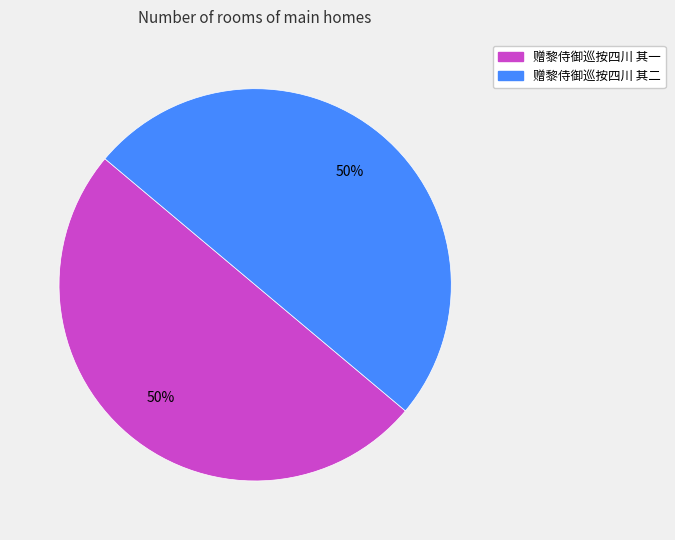

True or false: 赠黎侍御巡按四川 其二 accounts for 50% of the total.

True